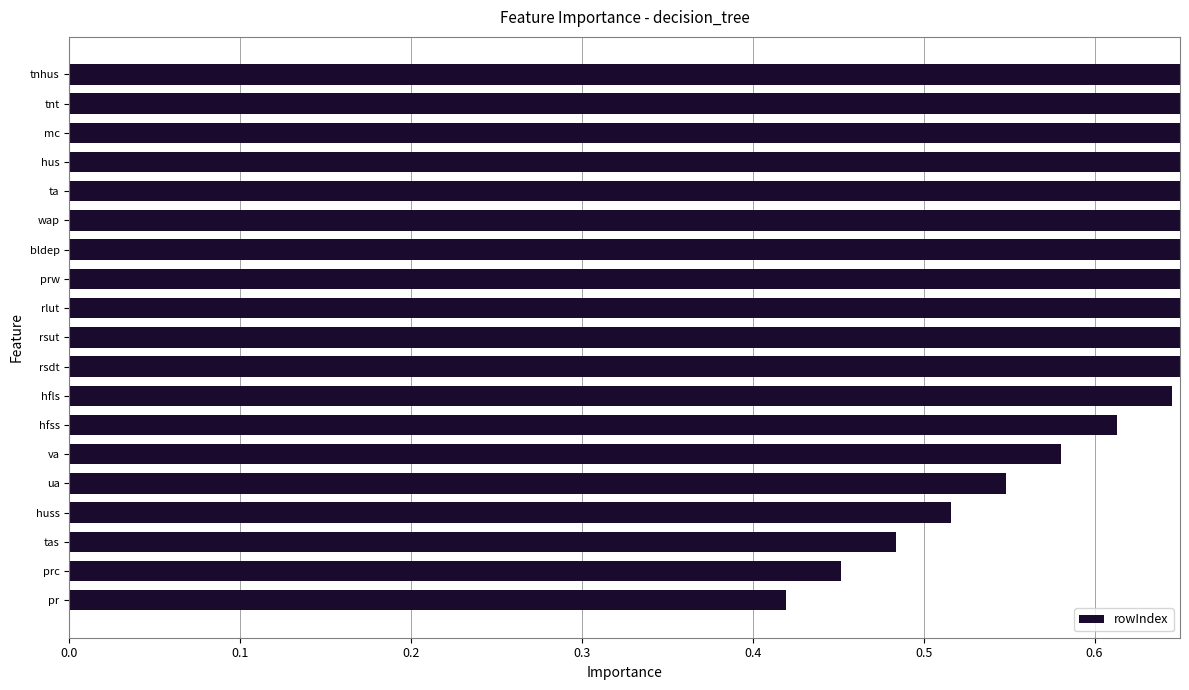

What is the maximum value shown in the chart?

1.0